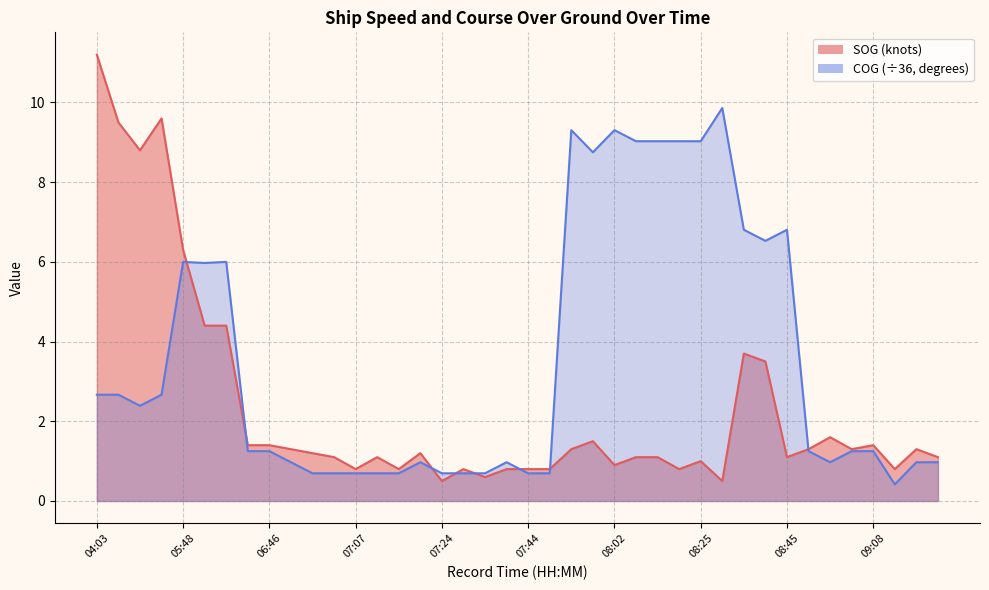

Reading right to left, transcribe all the data shown in this chart.

SOG: 1.1	1.3	0.8	1.4	1.3	1.6	1.3	1.1	3.5	3.7	0.5	1.0	0.8	1.1	1.1	0.9	1.5	1.3	0.8	0.8	0.8	0.6	0.8	0.5	1.2	0.8	1.1	0.8	1.1	1.2	1.3	1.4	1.4	4.4	4.4	6.3	9.6	8.8	9.5	11.2
COG: 1.0	1.0	0.4	1.2	1.2	1.0	1.2	6.8	6.5	6.8	9.9	9.0	9.0	9.0	9.0	9.3	8.8	9.3	0.7	0.7	1.0	0.7	0.7	0.7	1.0	0.7	0.7	0.7	0.7	0.7	1.0	1.2	1.2	6.0	6.0	6.0	2.7	2.4	2.7	2.7